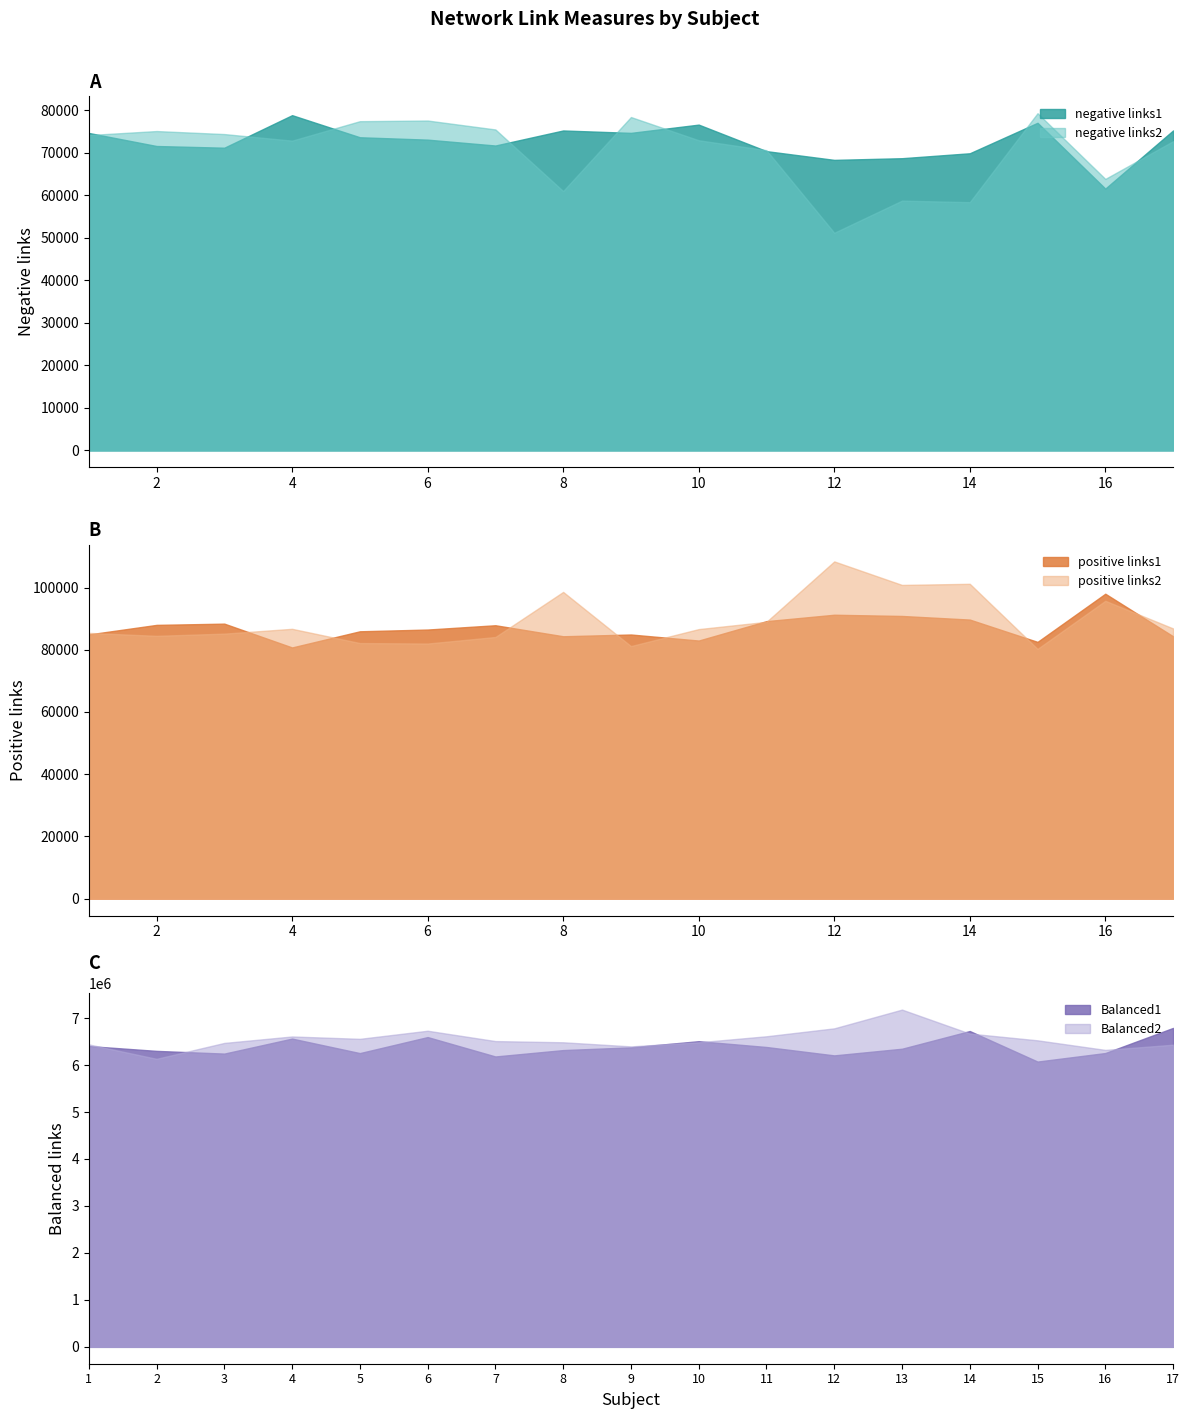

How many series are shown in this chart?

6